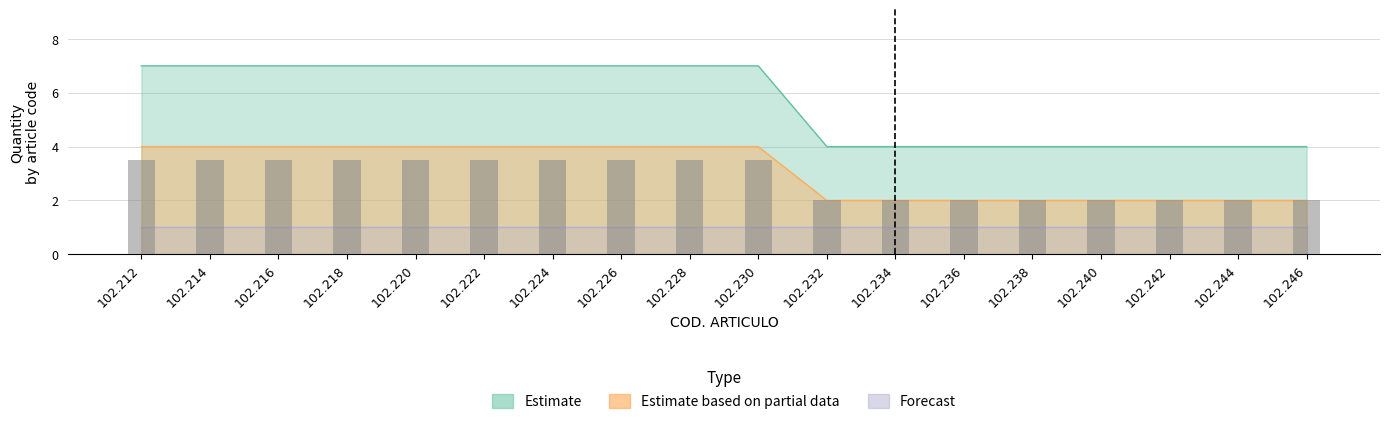

Is it true that Estimate based on partial data equals 3 at 102.244?

False